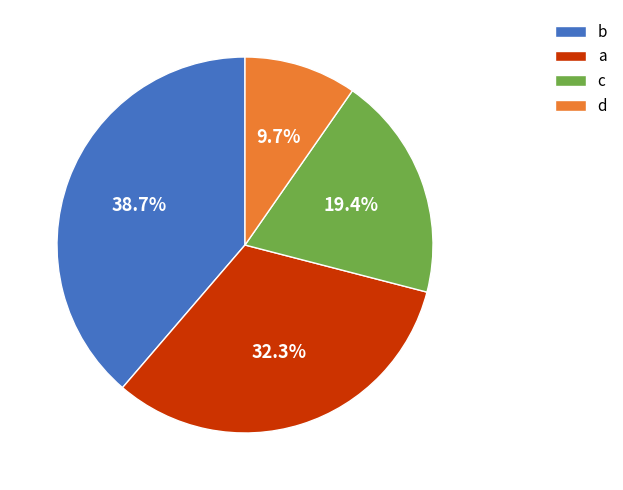

What portion of the pie excludes c?

80.6%